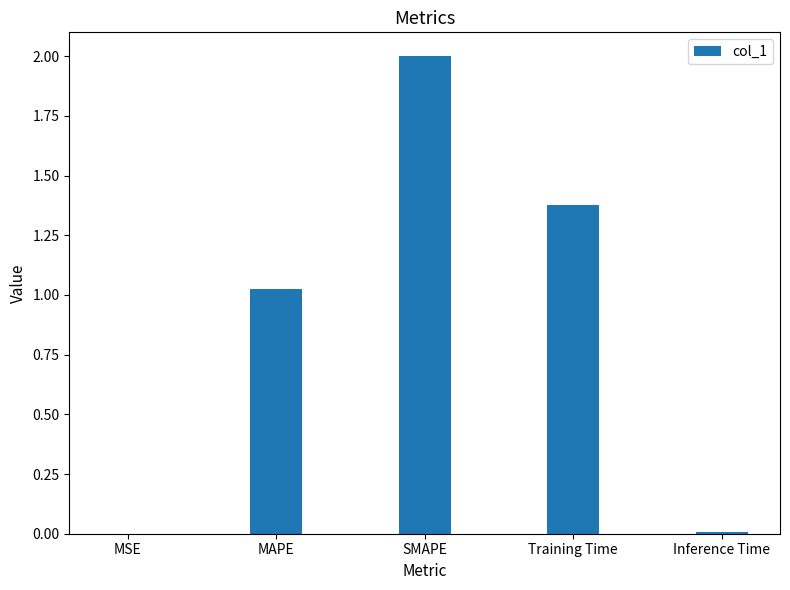

Where is the data nearest to the value 1?

MAPE